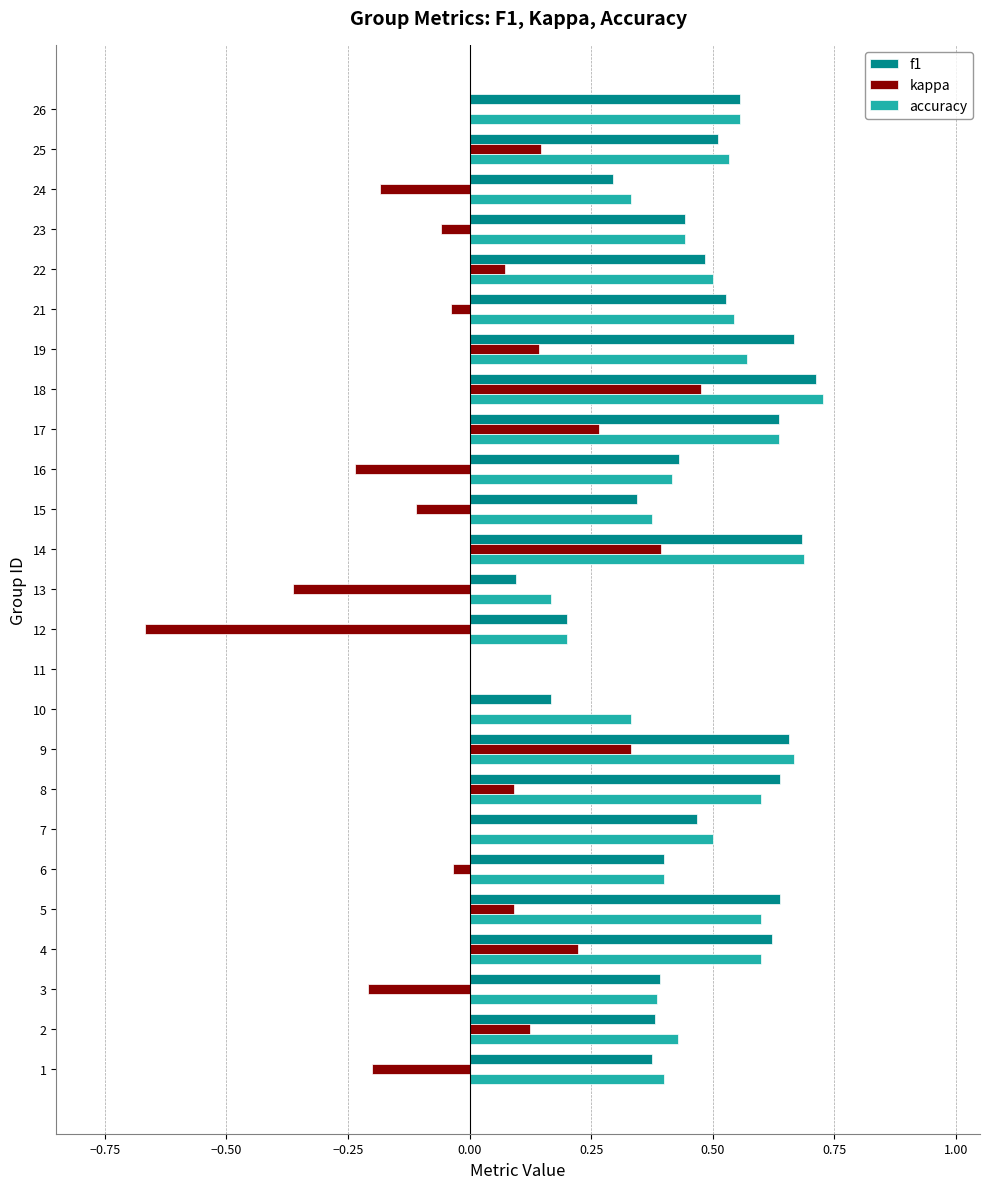

Which series has the widest spread of values?

kappa